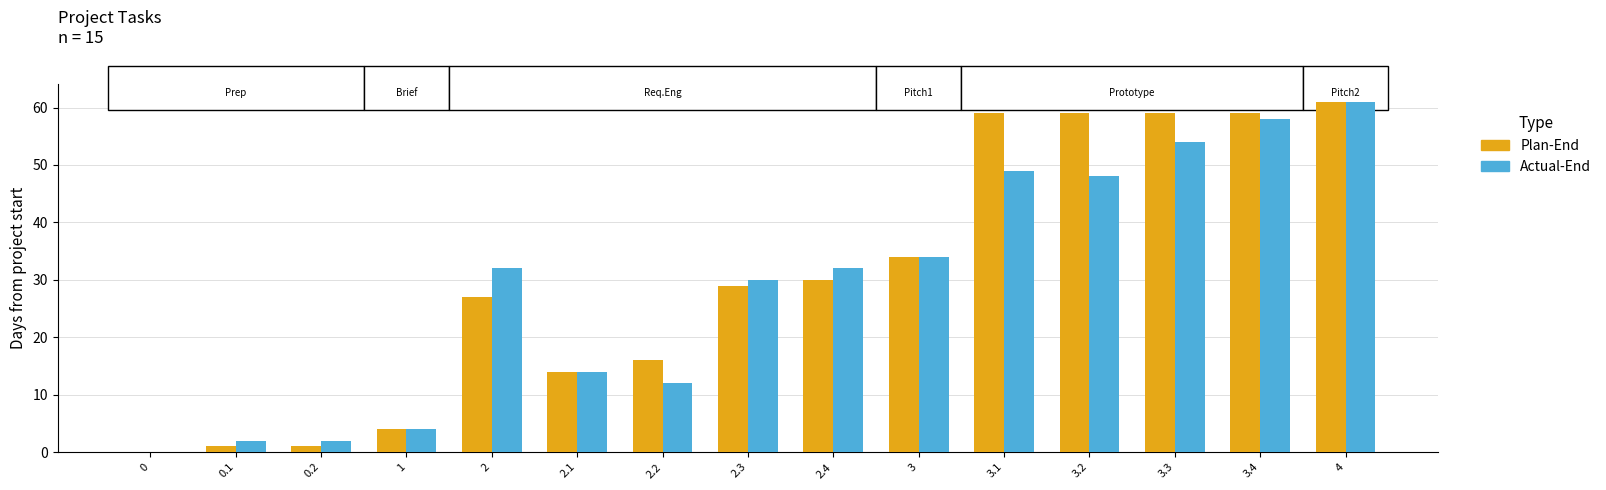

What is the value of the Plan-End bar at the 5th from the left?

27